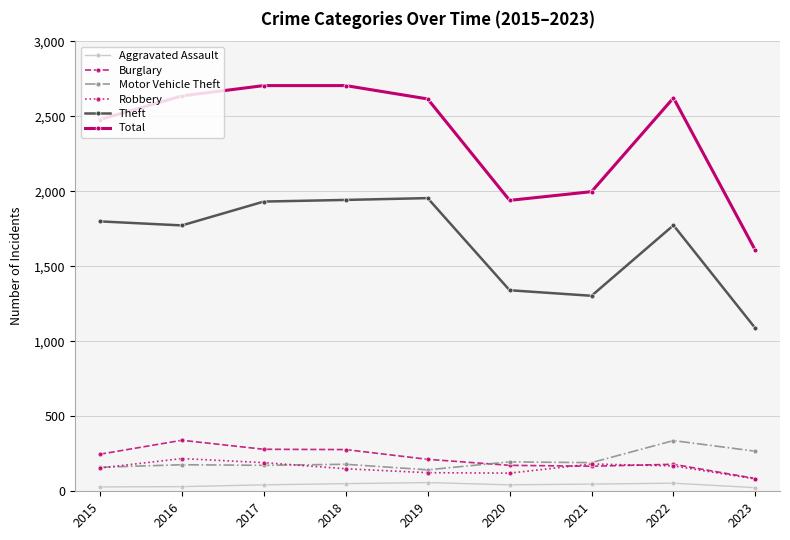

What is the difference between the second highest and minimum values in the Total series?

1099